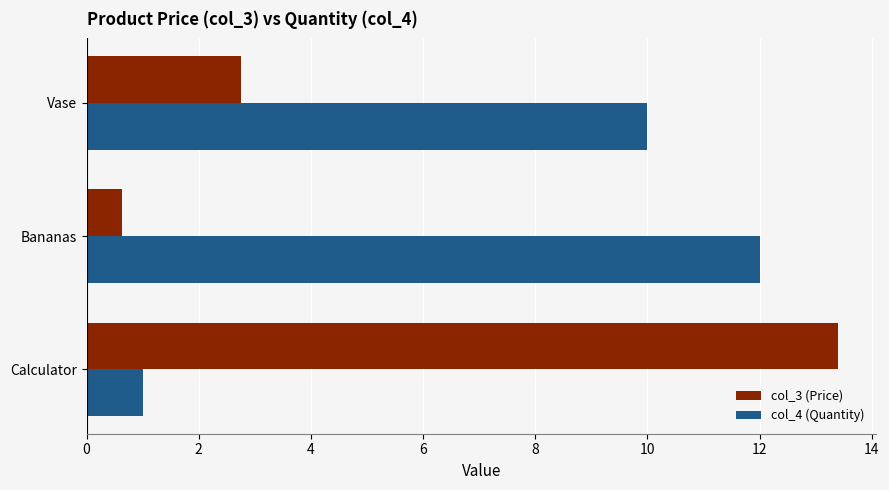

Rank the series by their average value, from lowest to highest.

col_3 (Price), col_4 (Quantity)